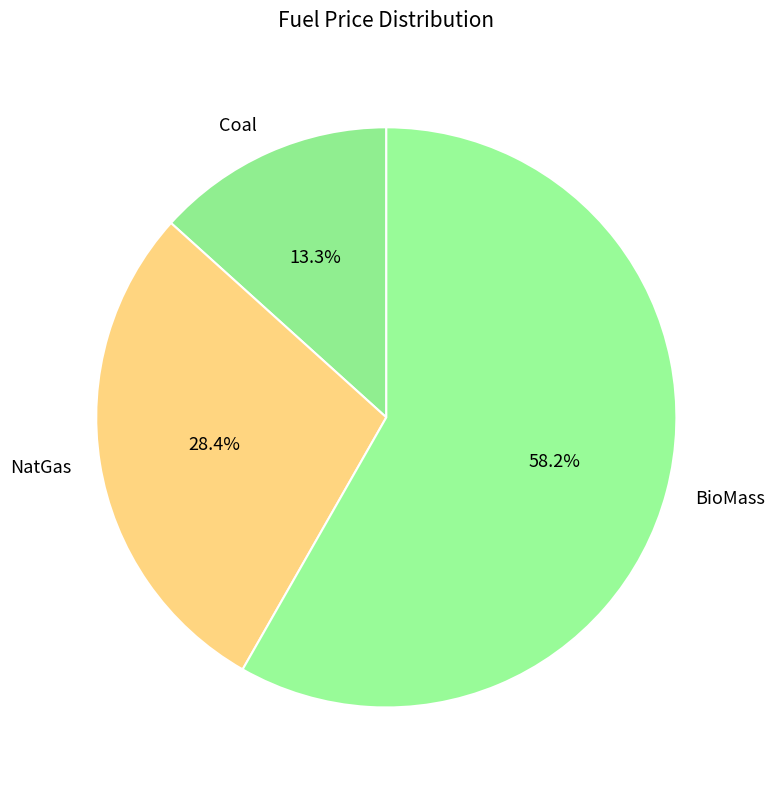

Rank the categories by value from lowest to highest.

Coal, NatGas, BioMass